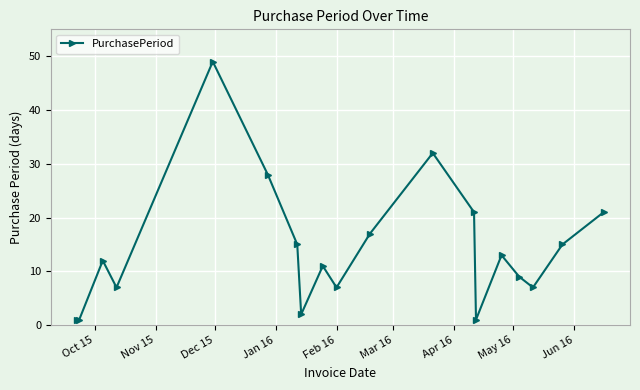

How many series are shown in this chart?

1